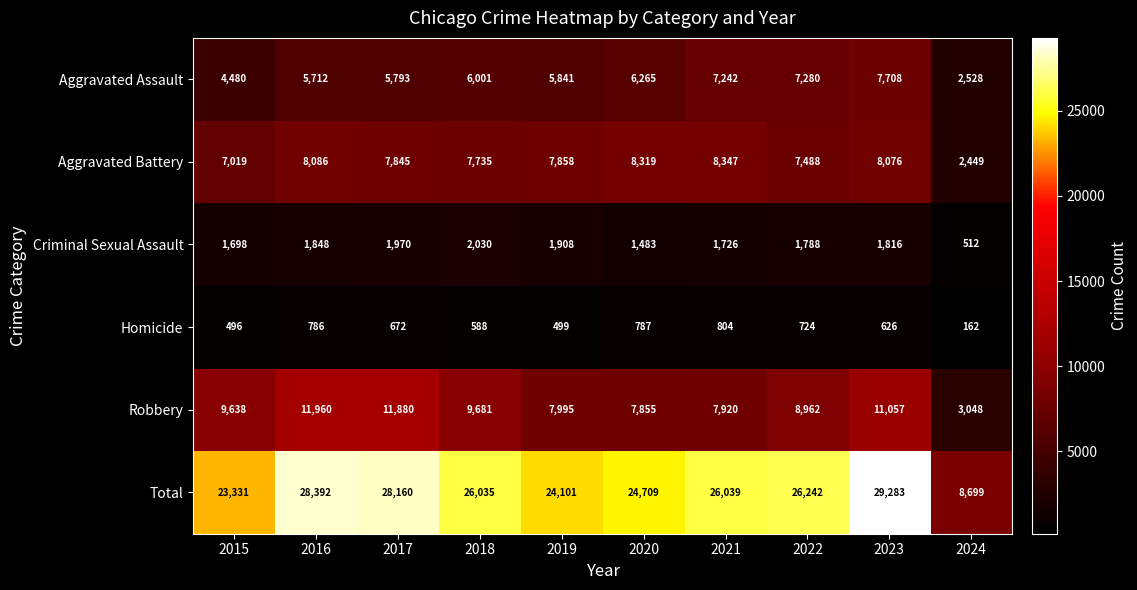

The Homicide series shows 496 at 2015. True or false?

True